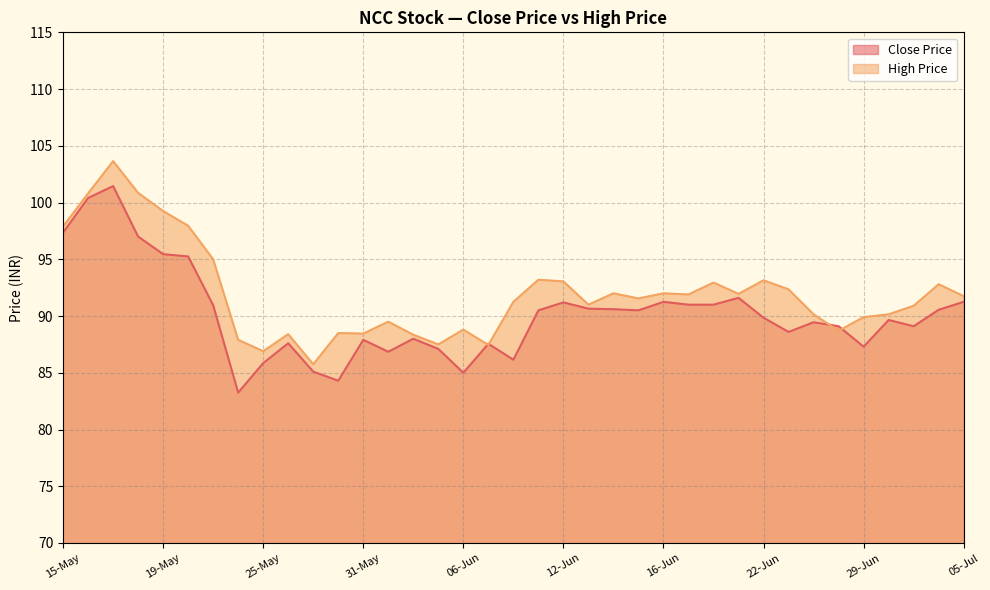

How many intersections are there between Close Price and High Price?

4